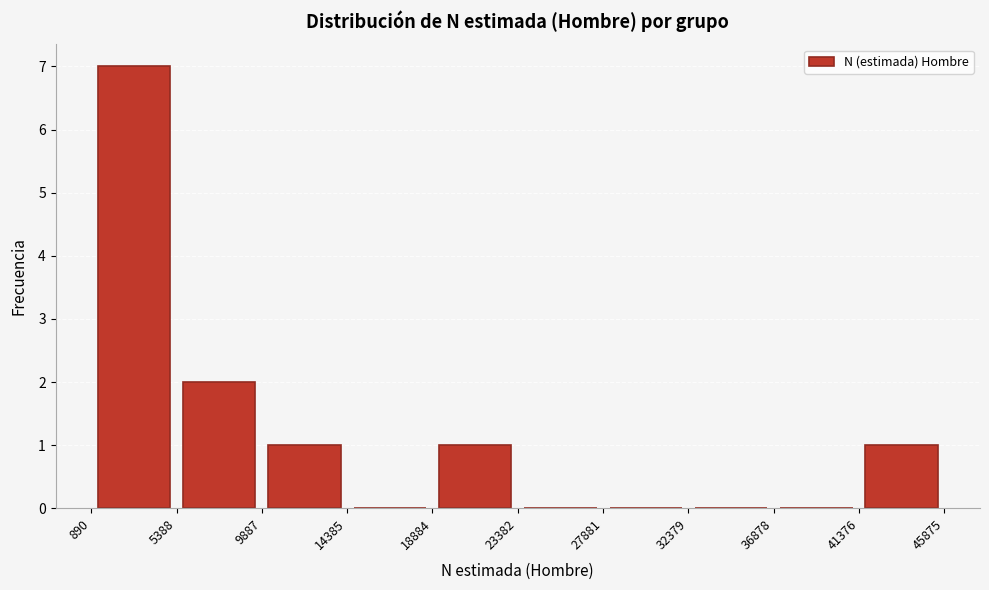

Which range on the x-axis has the tallest bar?

890 to 5388